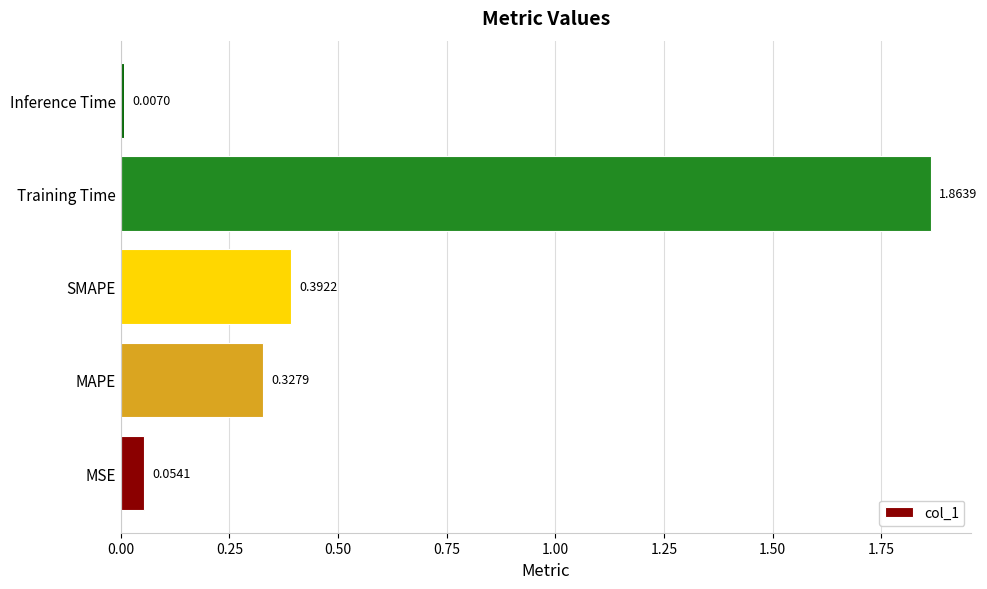

What is the change in value from MAPE to Inference Time?

-0.3